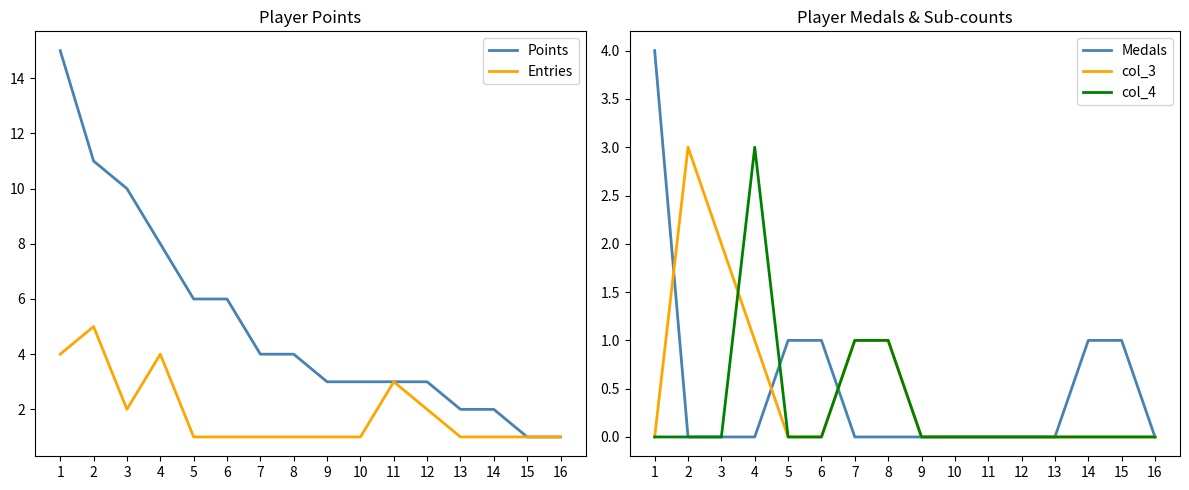

Is the value of Medals at 7 greater than the value of Entries at 12?

No